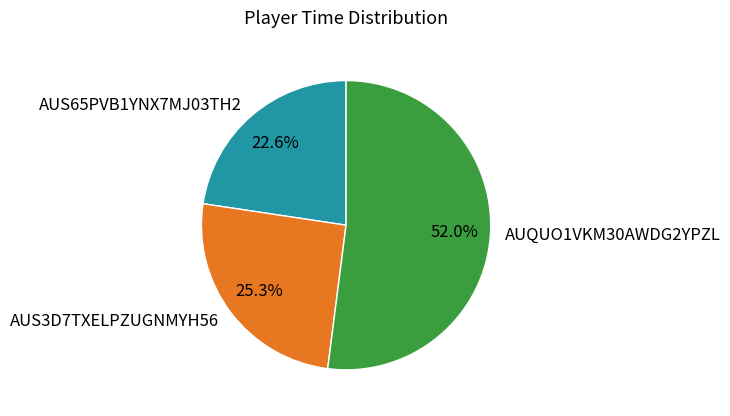

The AUQUO1VKM30AWDG2YPZL slice represents 58% of the pie. True or false?

False